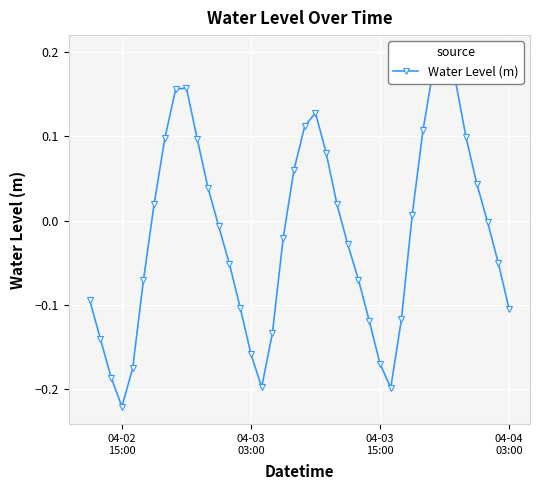

How many lines are shown in the chart?

1